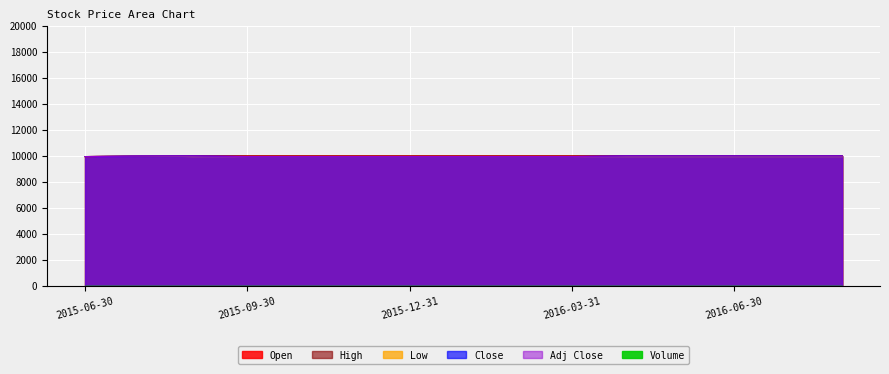

Between 2015-09-30 and 2015-11-30, which series saw the biggest shift?

Open